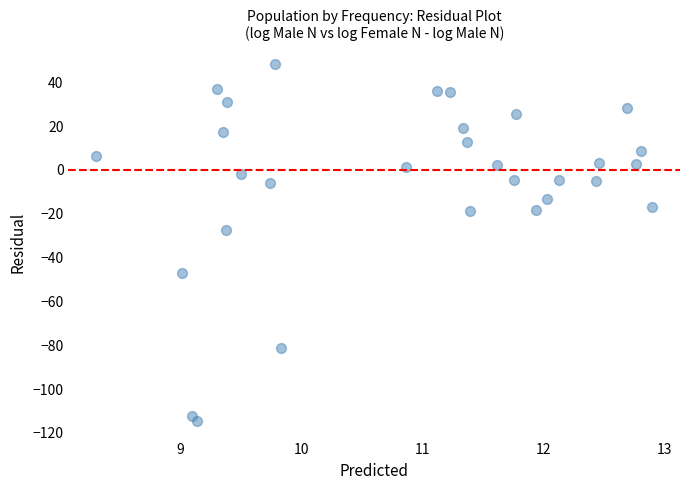

What Y value in the scatter plot is closest to -33?

-27.5